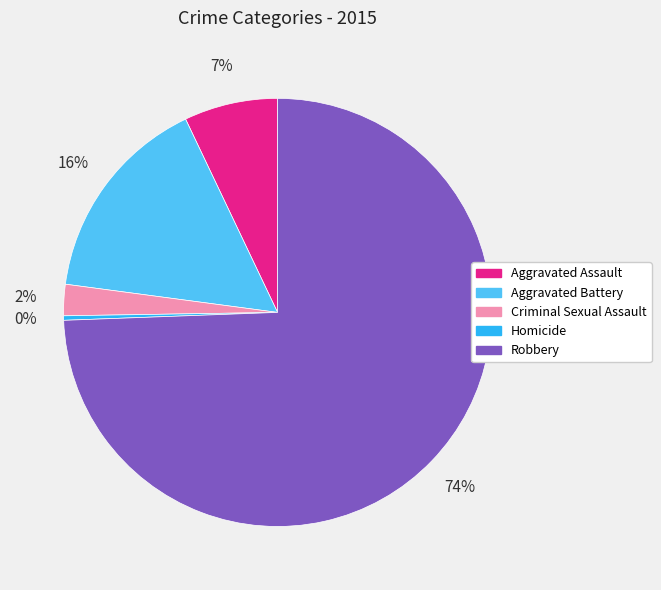

Rank the categories by value from lowest to highest.

Homicide, Criminal Sexual Assault, Aggravated Assault, Aggravated Battery, Robbery